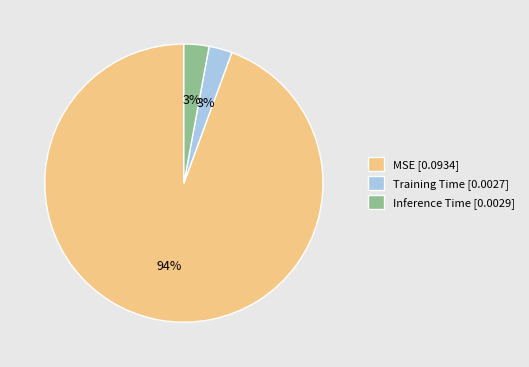

Does MSE represent more than half of the total?

Yes